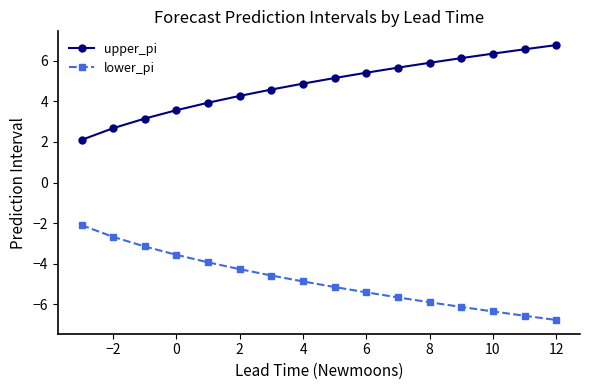

Which series has the largest total across all categories?

upper_pi